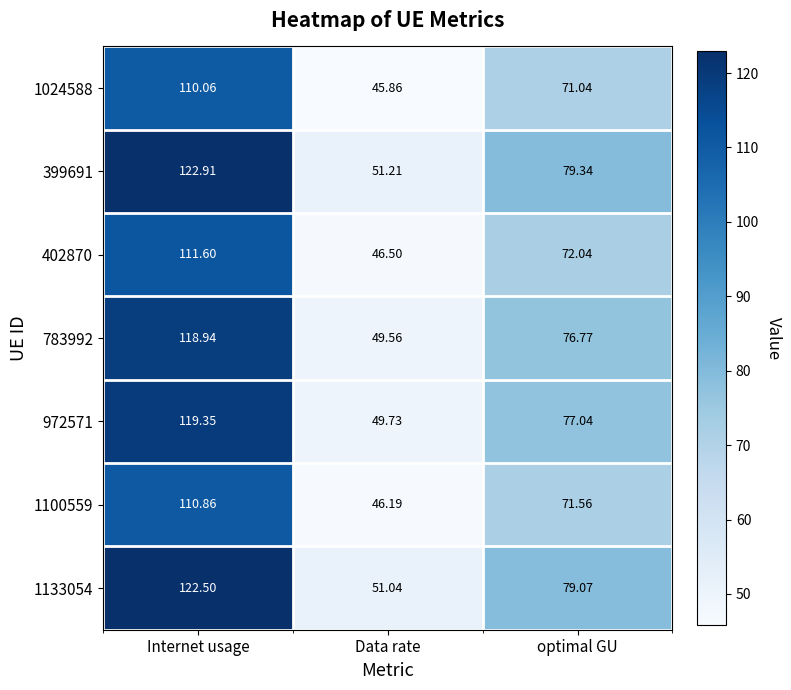

Count the number of data series in this chart.

7